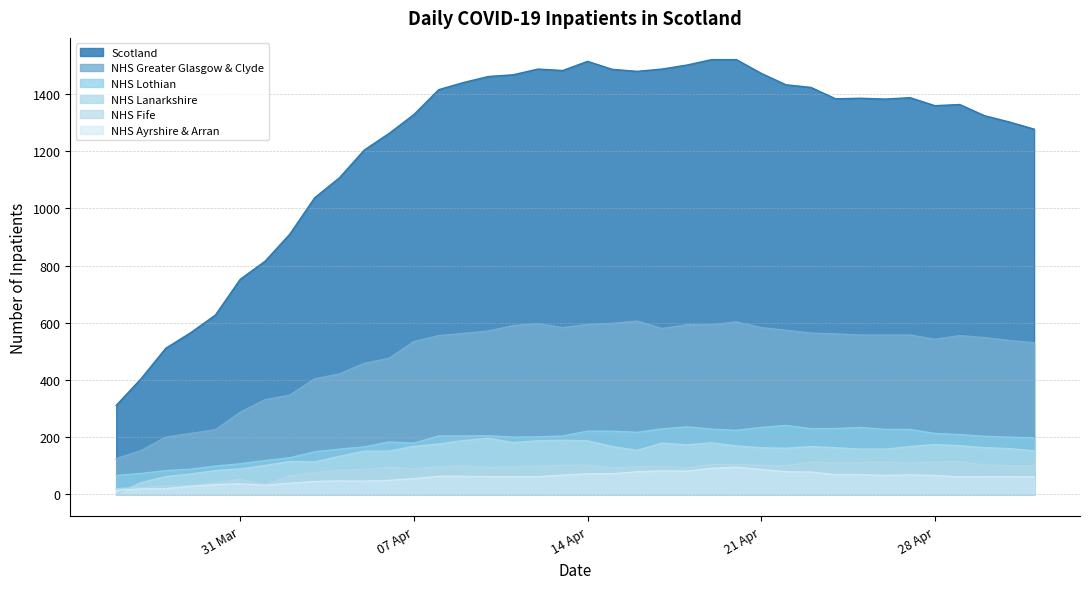

True or false: Scotland and NHS Greater Glasgow & Clyde intersect in this chart.

False